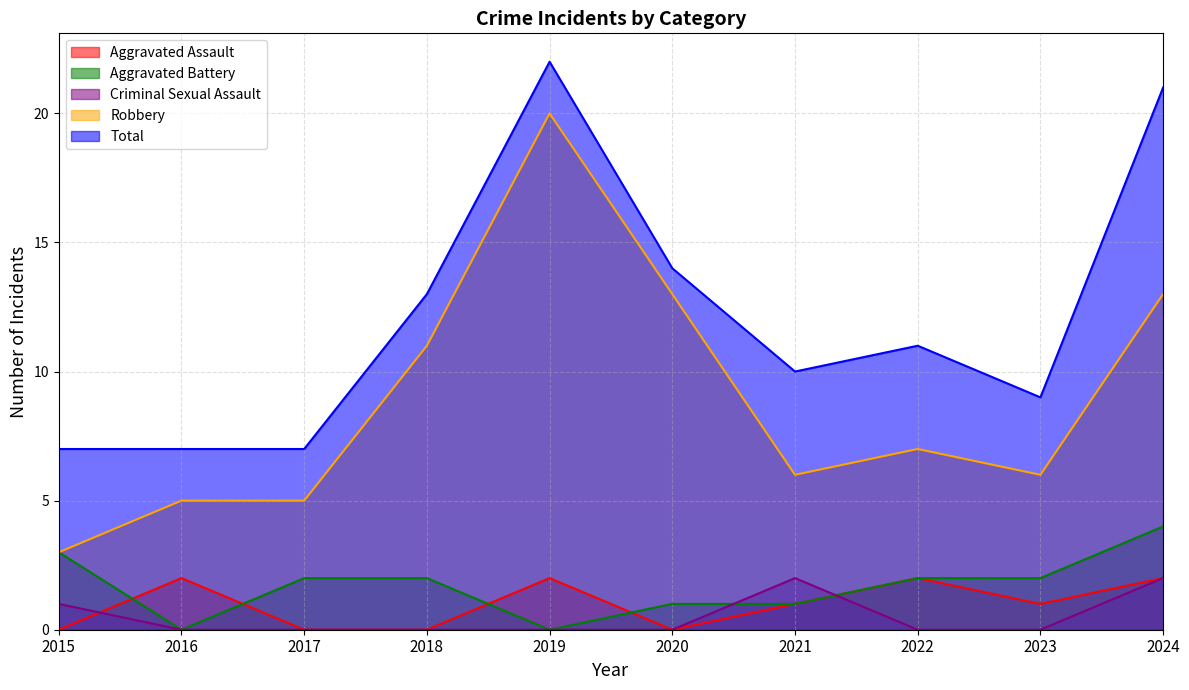

How many data points in Aggravated Battery are less than 2?

4